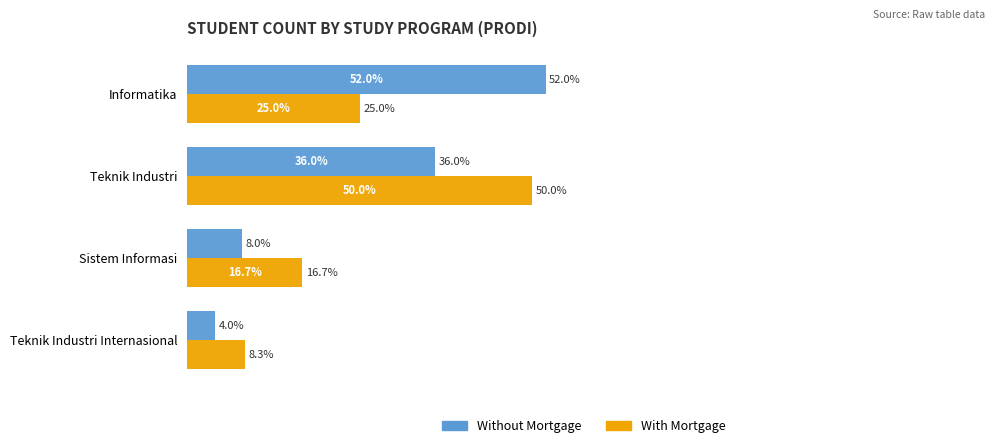

Where is With Mortgage nearest to the value 29?

Informatika